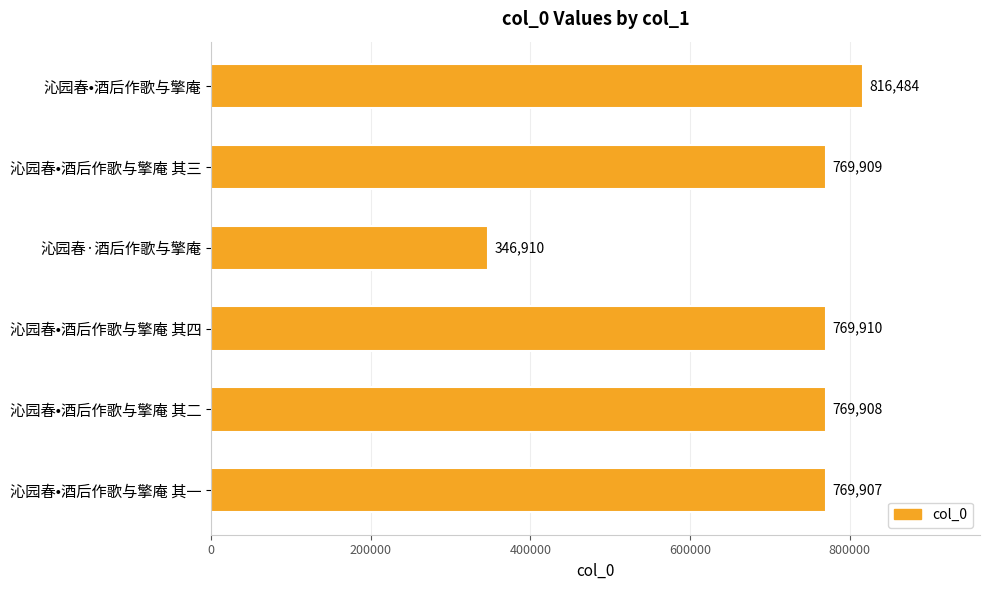

The value at 沁园春·酒后作歌与擎庵 is 536574. True or false?

False